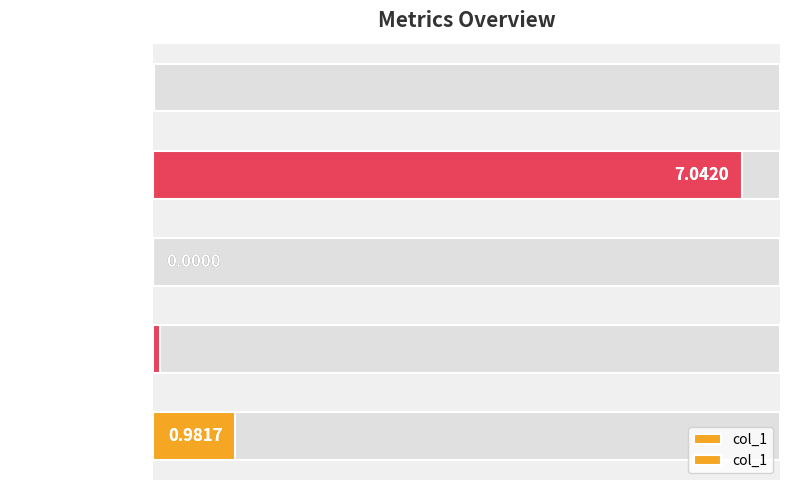

What is the difference between the maximum and minimum values?

7.0